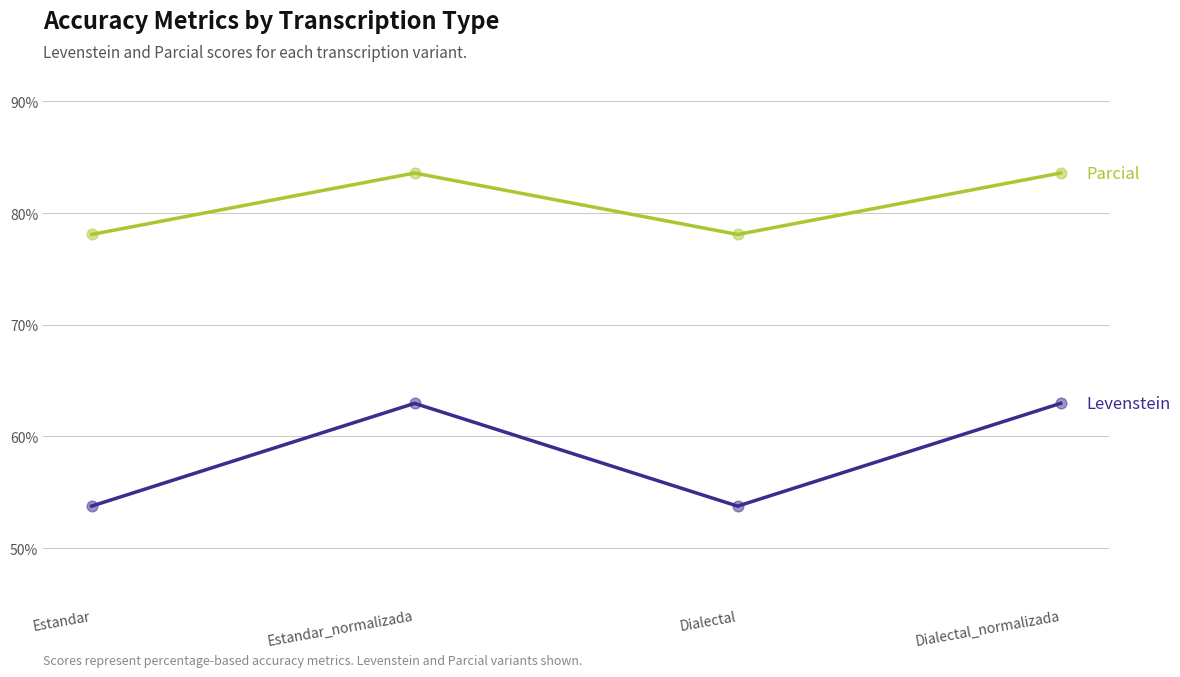

What is the total value across all series at Dialectal_normalizada?

146.5